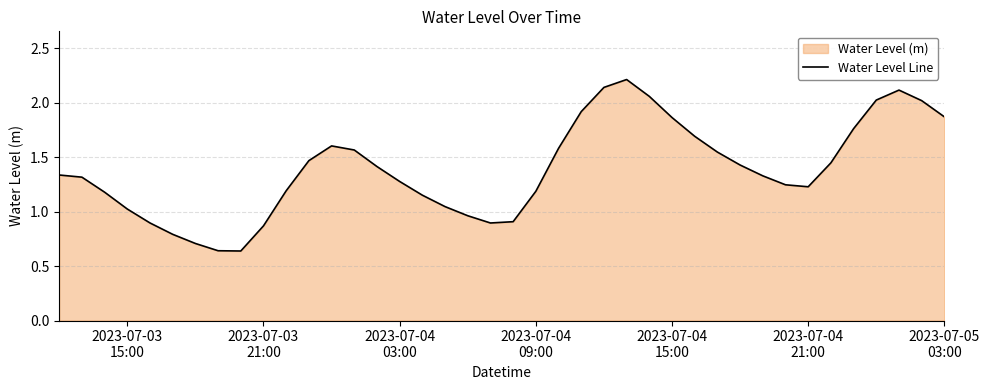

What is the greatest value displayed?

2.2